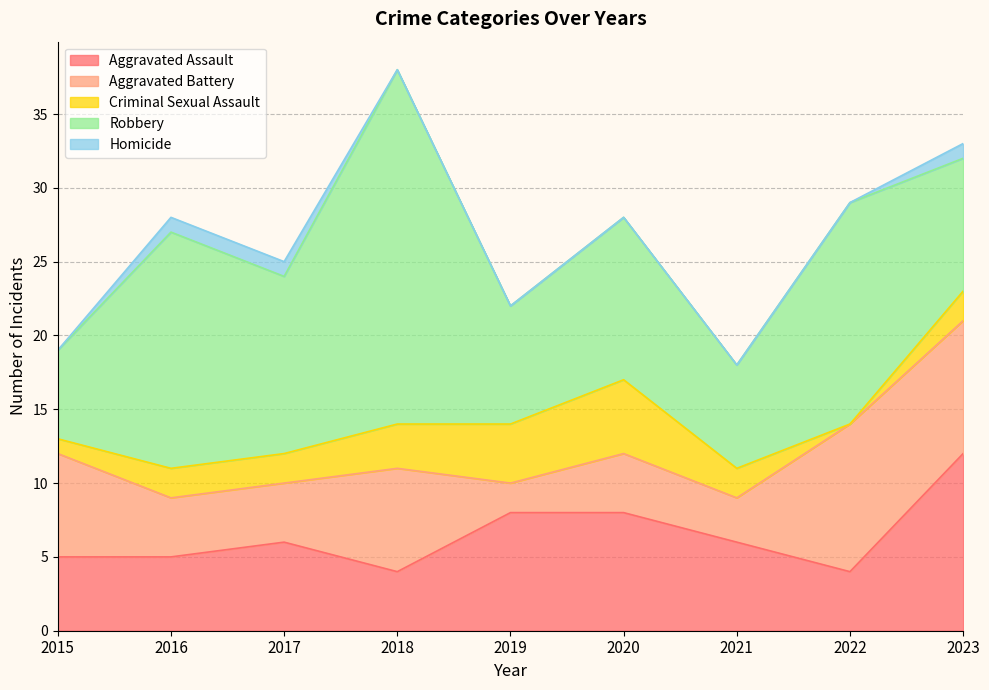

True or false: Homicide and Aggravated Assault intersect in this chart.

False